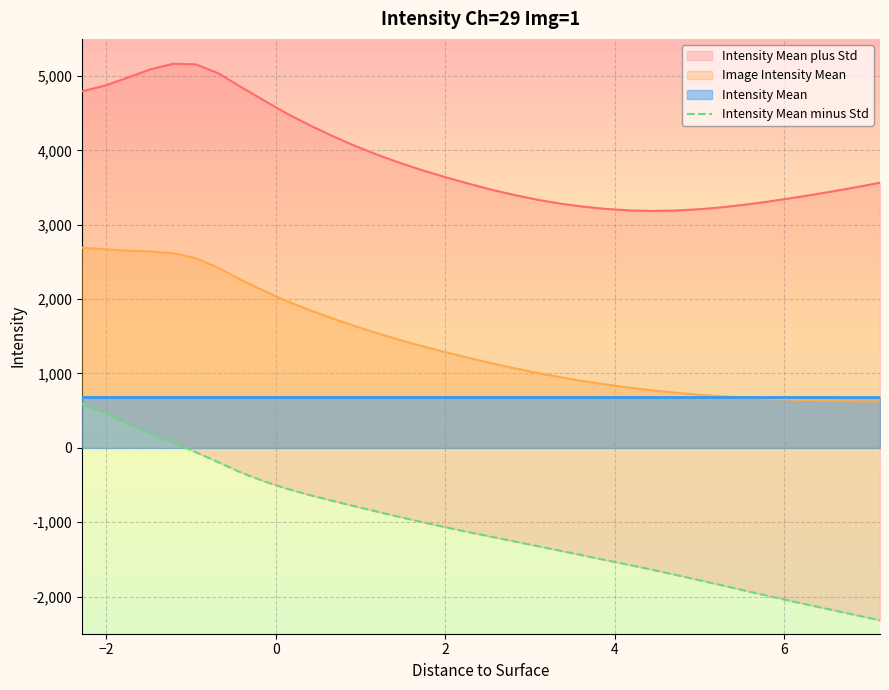

What is the difference between the maximum and second lowest values?

2841.9